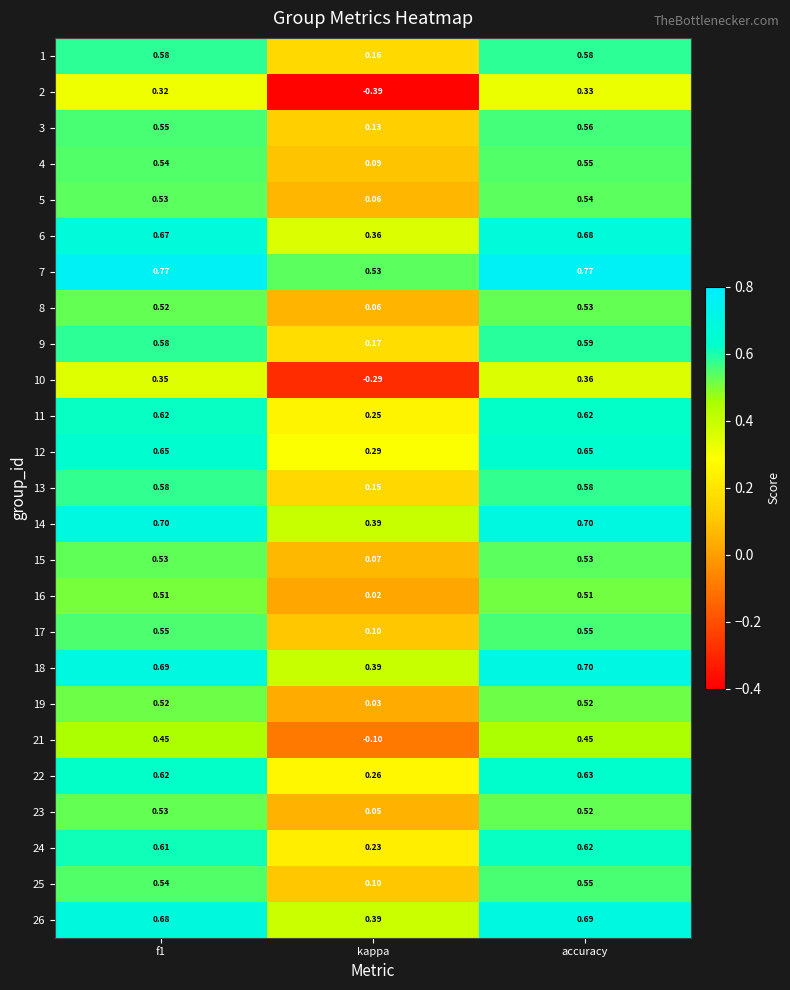

What is the total value across all series at accuracy?

14.3